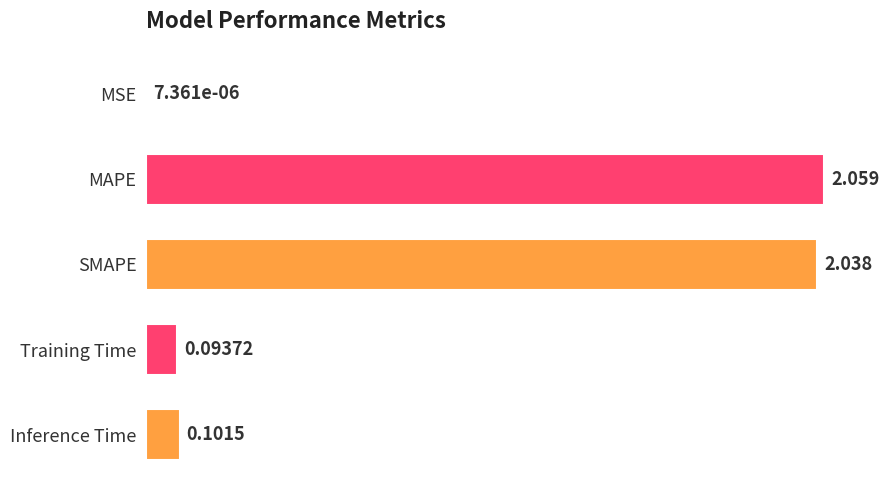

Which has a higher value, MAPE or MSE?

MAPE